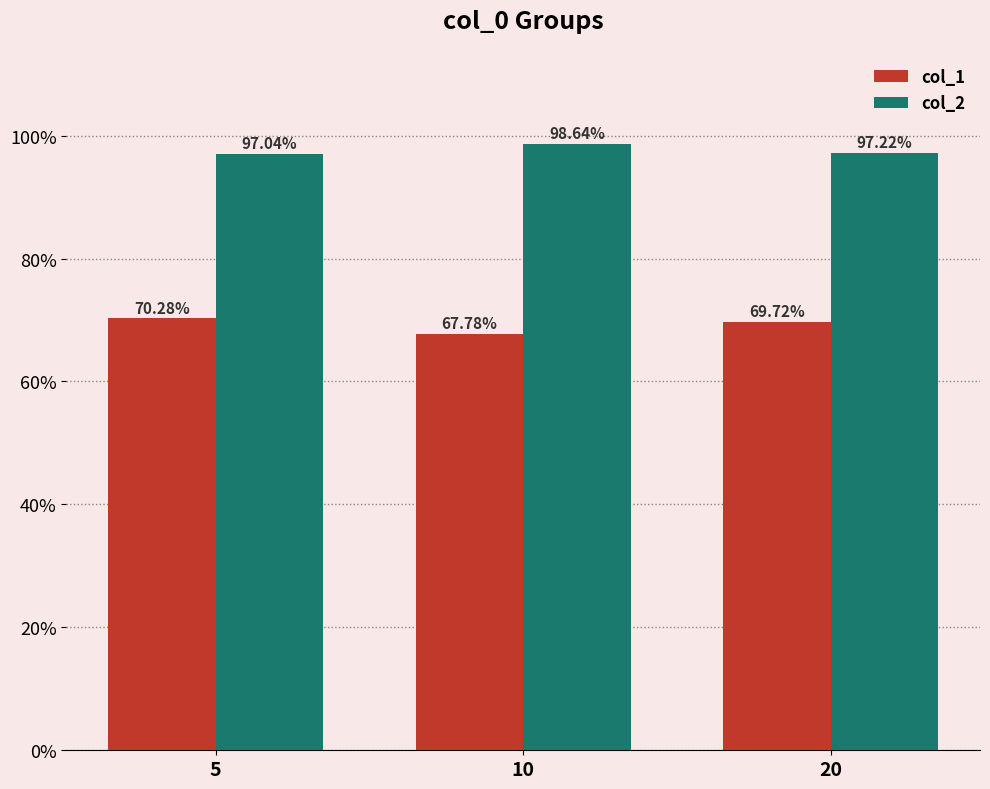

Does the chart contain any negative values?

No